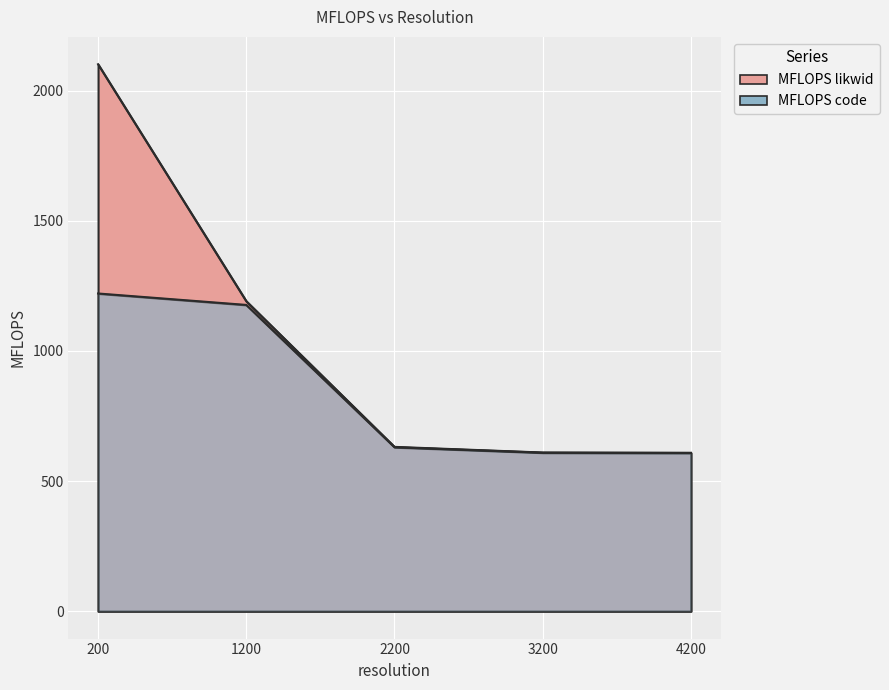

Which category has the highest value in the MFLOPS likwid series?

200